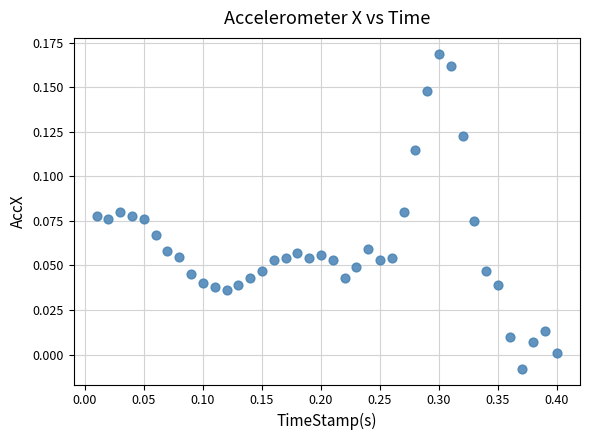

How many data points are displayed?

40